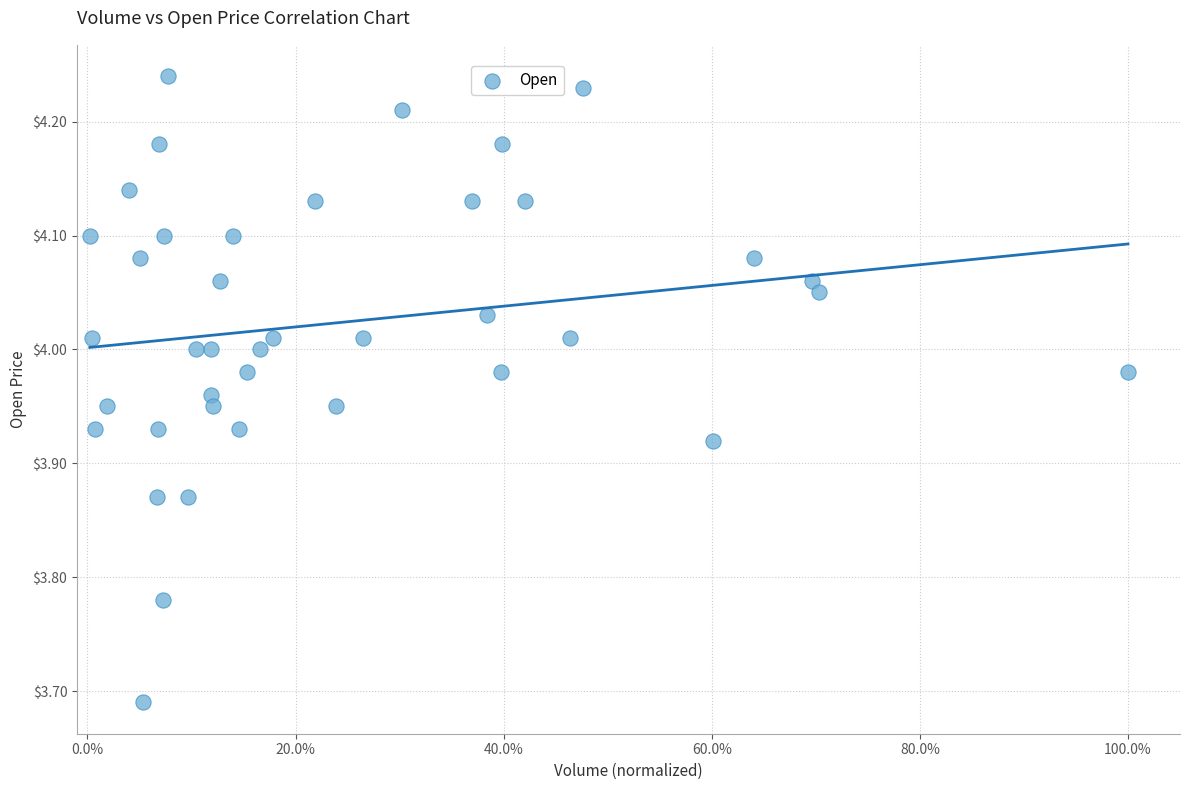

What is the range of X values (max minus min)?

1.0